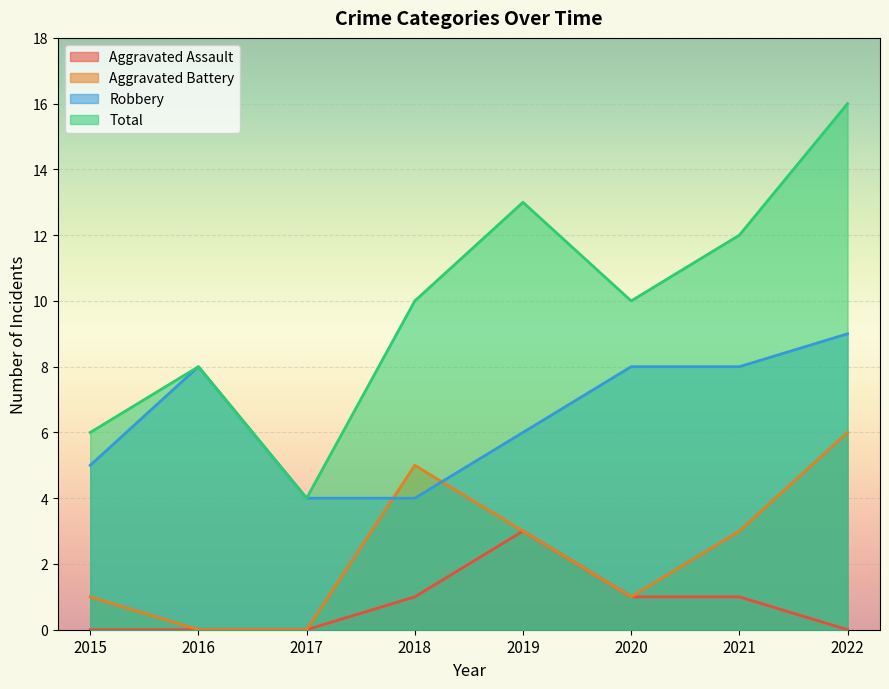

At which category is the sum across all series the highest?

2022